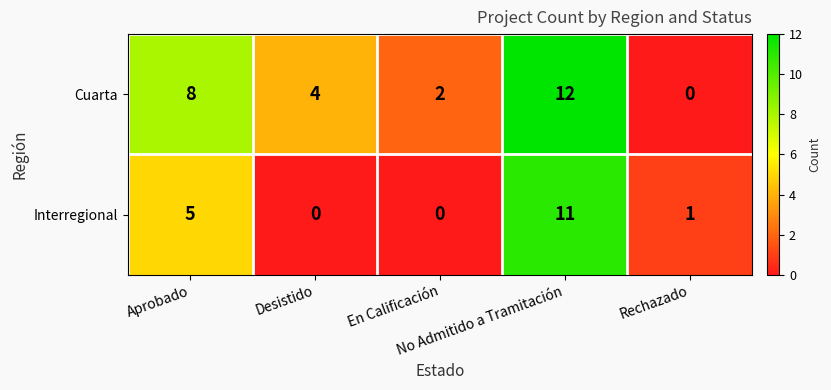

How many data points does each series have?

5